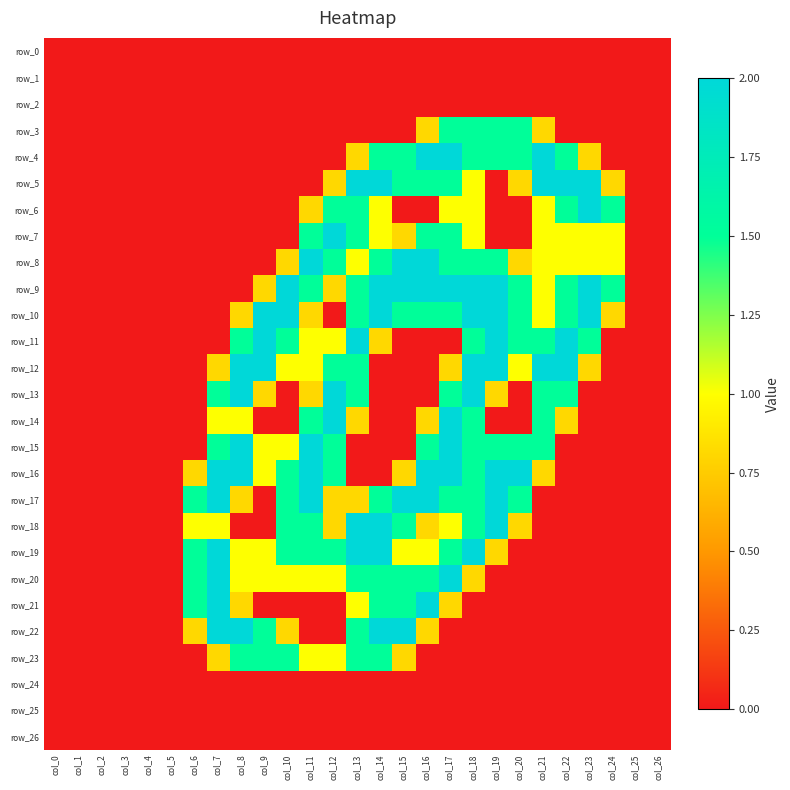

The value of row_8 at col_5 is 0.0. True or false?

True